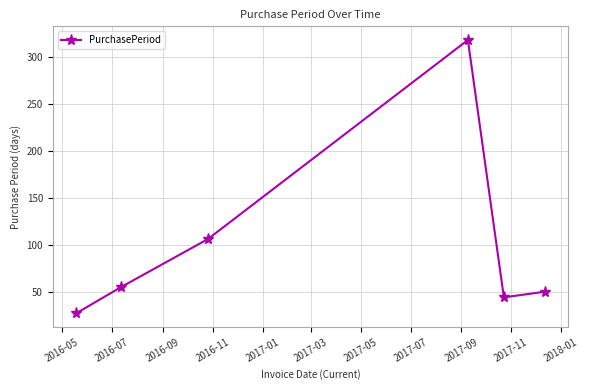

What is the difference between the maximum and minimum values?

291